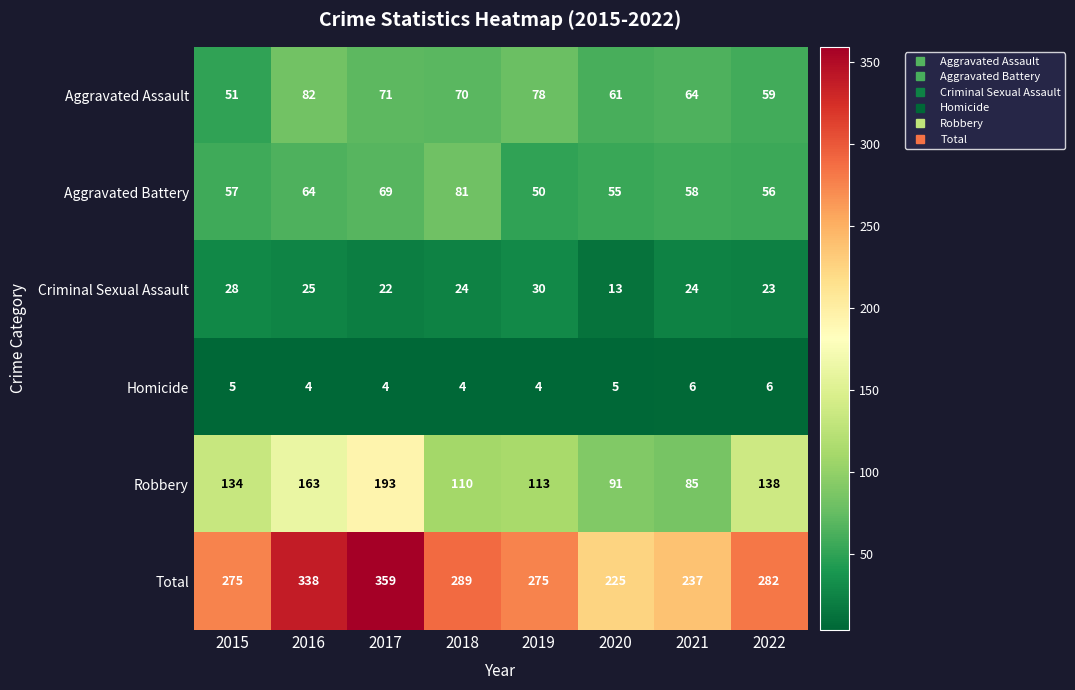

The value of Robbery at 2019 is 168. True or false?

False